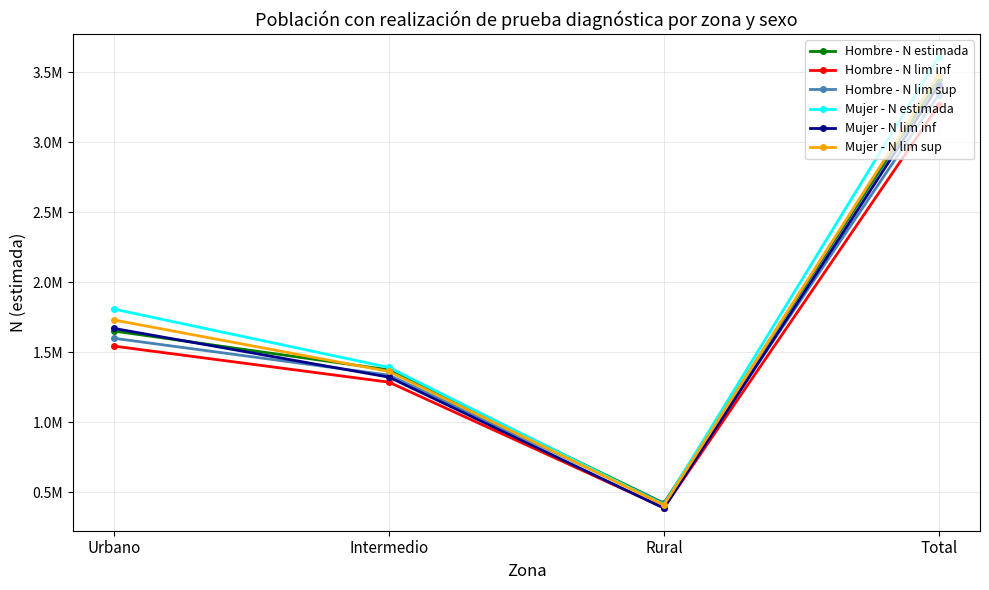

What is the maximum value shown in the chart?

3612712